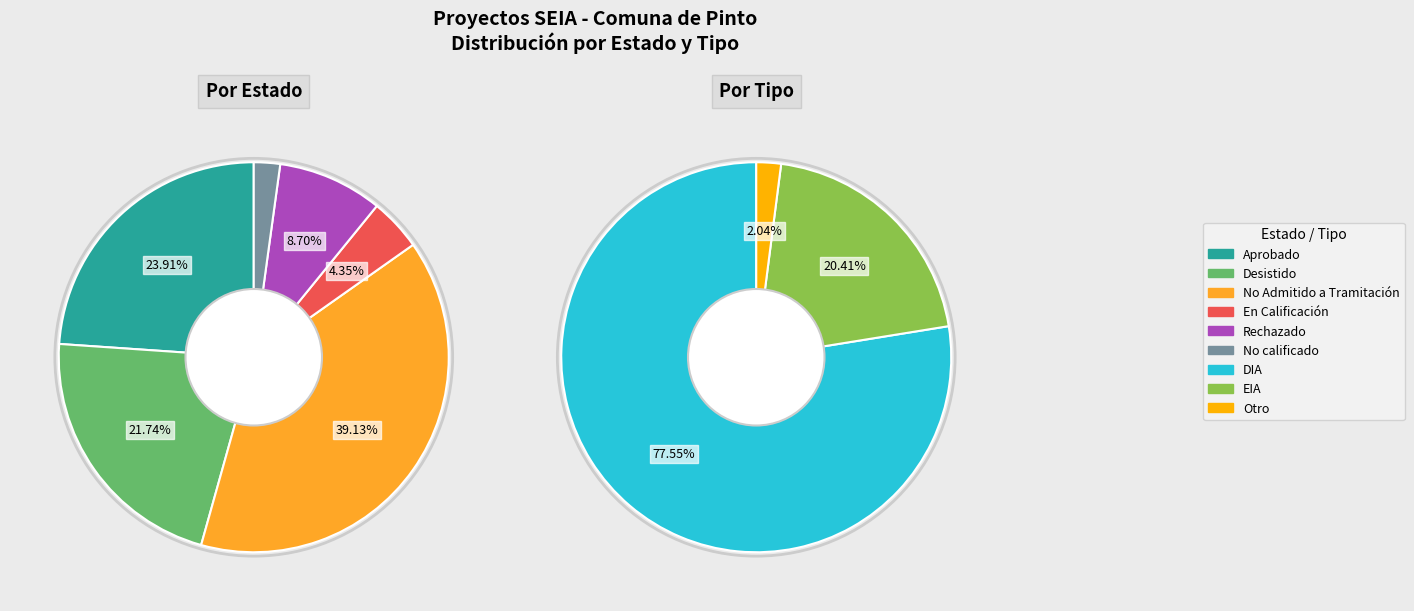

Count the number of slices in the pie.

6